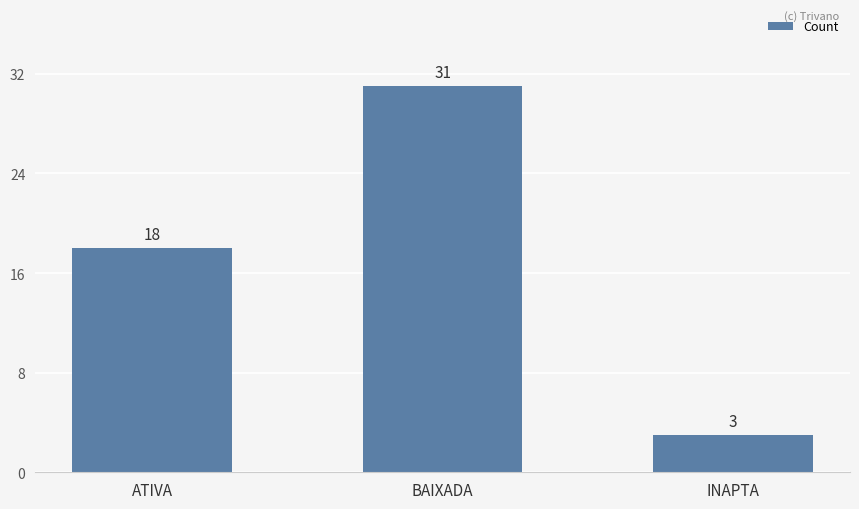

Reading left to right, extract all data points from this chart.

18	31	3